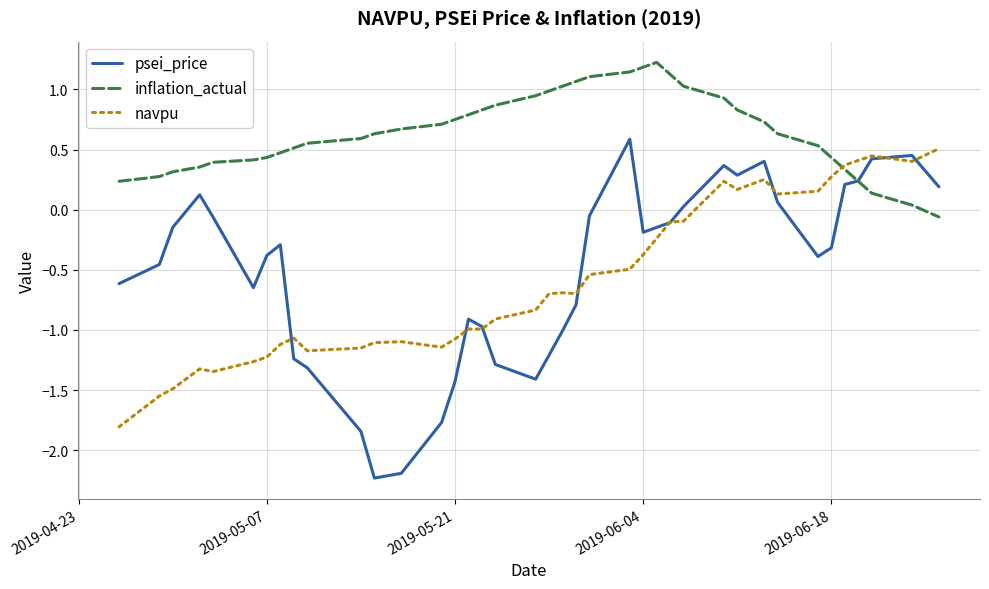

What is the maximum value for inflation_actual?

1.2